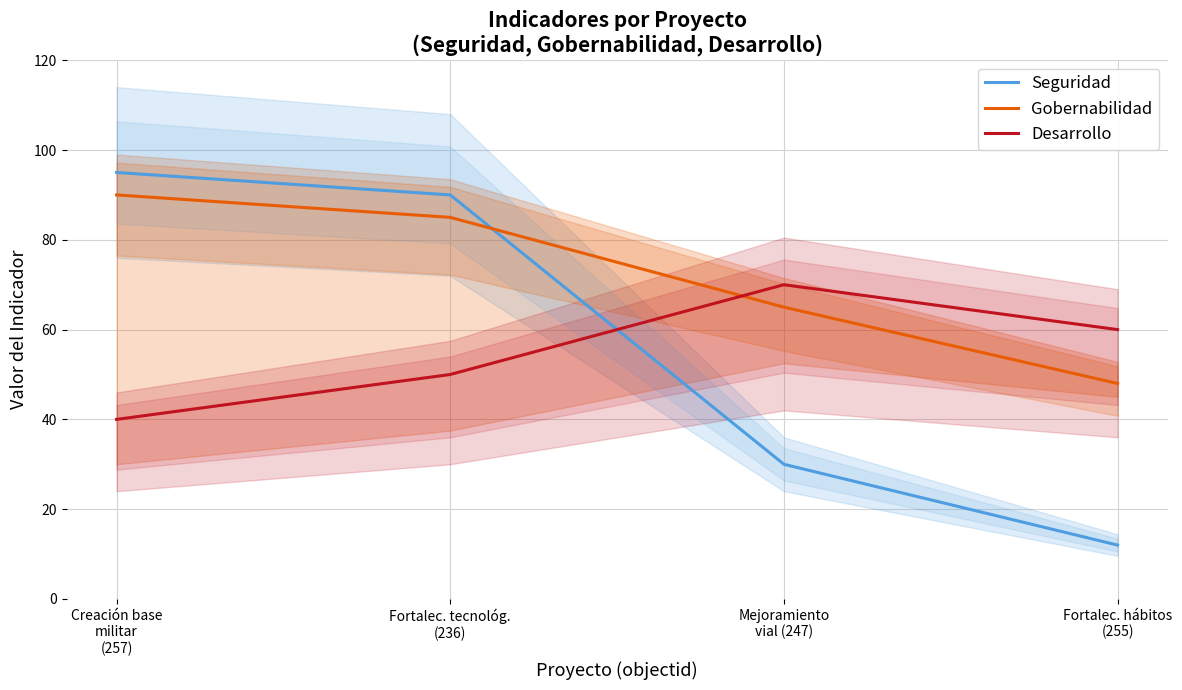

The Gobernabilidad series shows 72 at Fortalec. hábitos
(255). True or false?

False